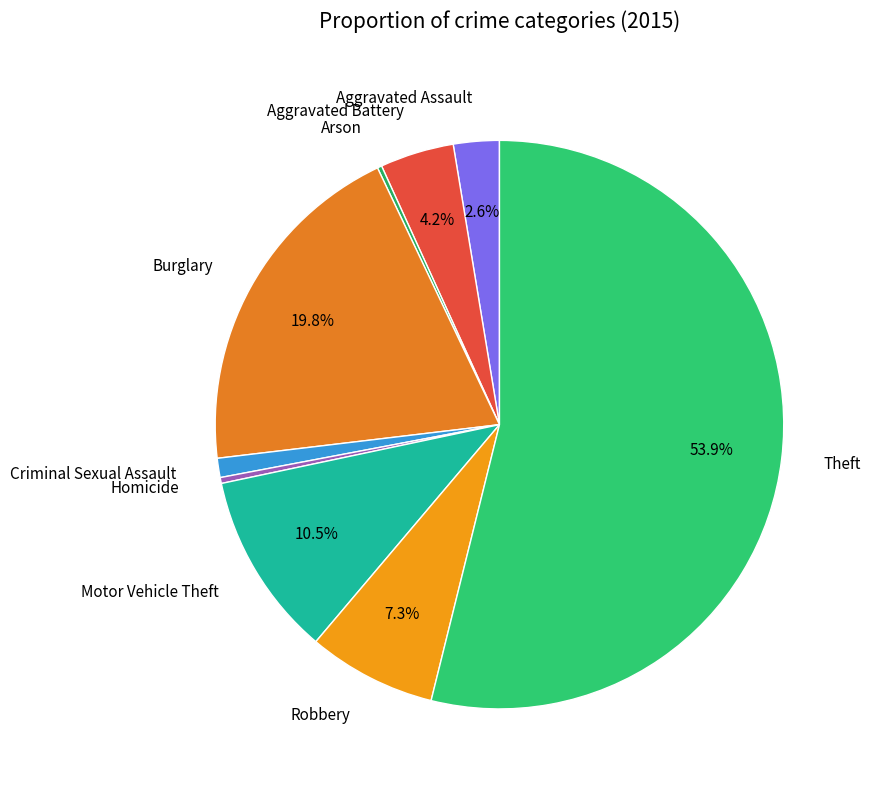

How many segments does this pie chart have?

9